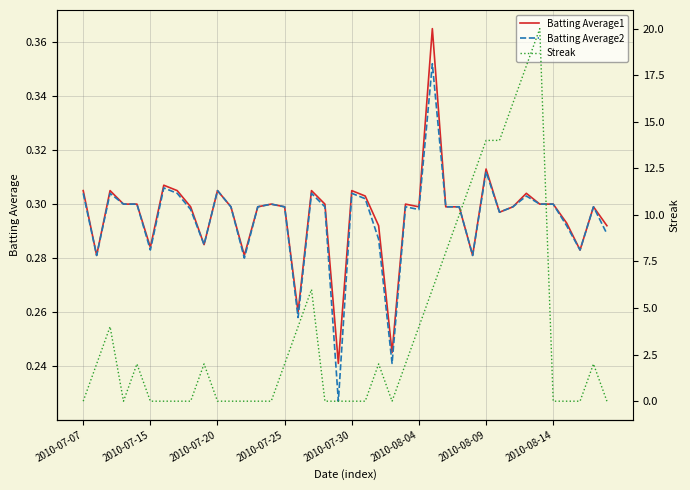

Rank the series by their maximum value, from highest to lowest.

Streak, Batting Average1, Batting Average2